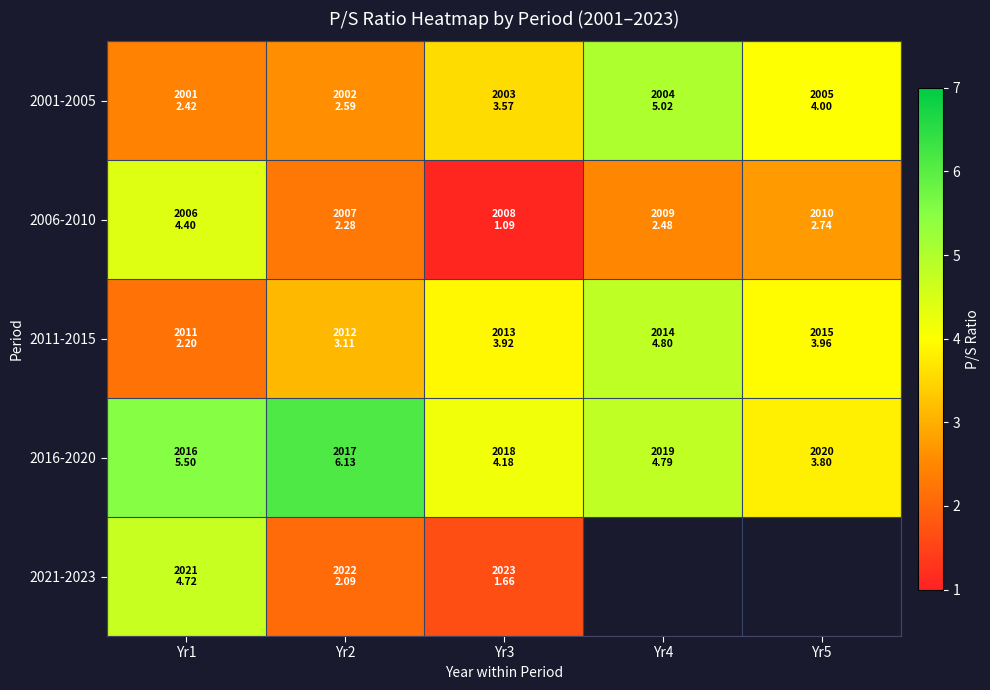

What is the sum of all 2016-2020 values?

24.4